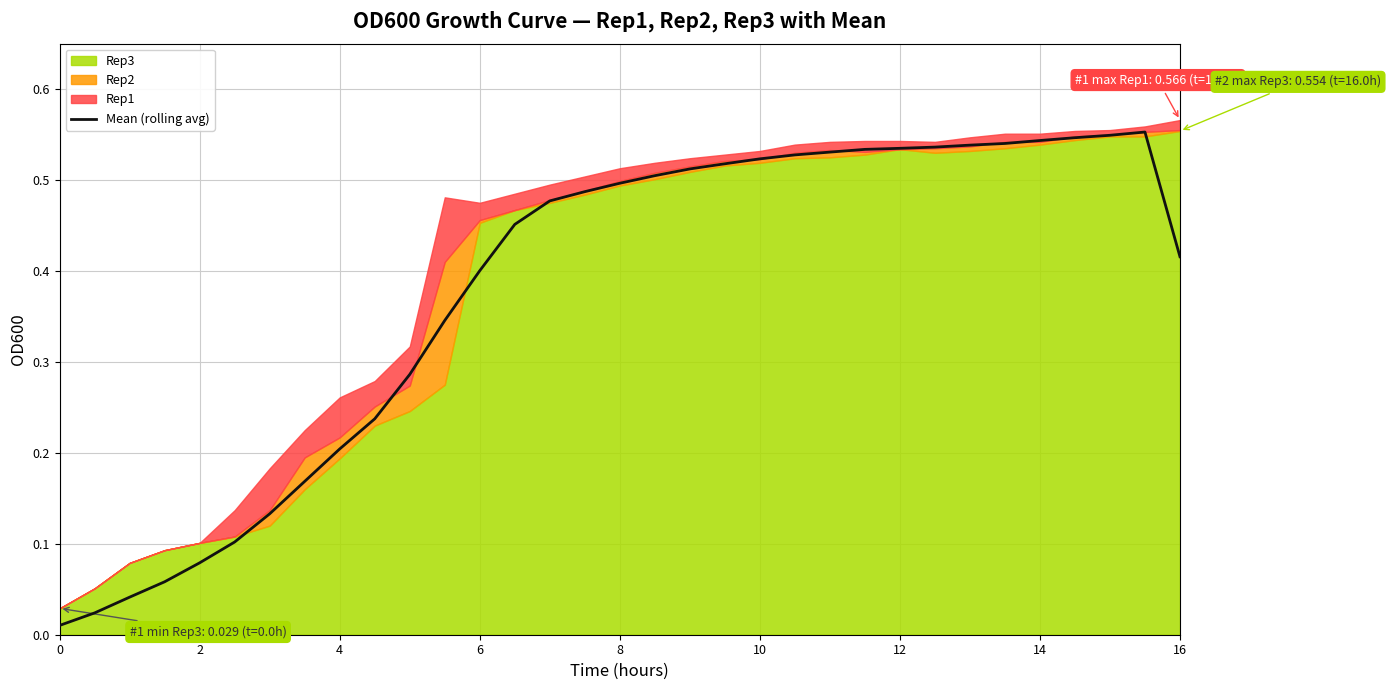

Does the chart display data point markers on the line(s)?

No